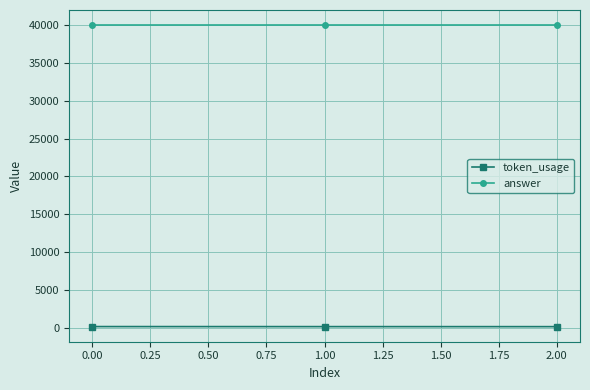

True or false: answer has a value of 40000 at 0.00.

True